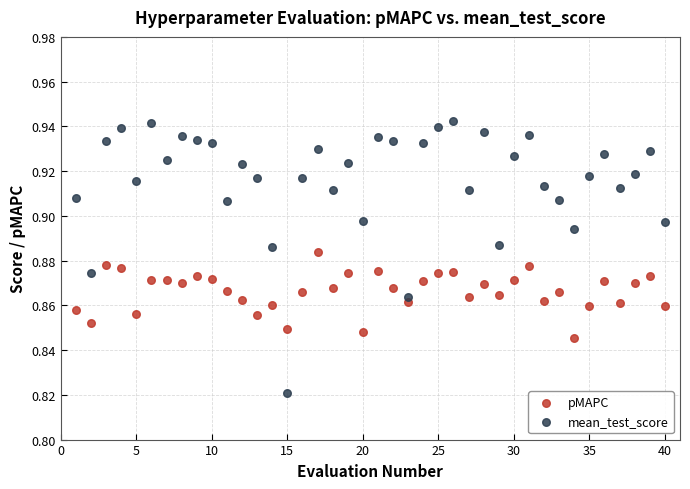

Across all data points, what is the range of X values (max minus min)?

39.0